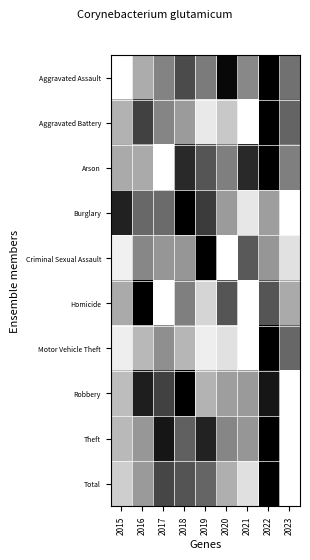

Which series changed the most between 2016 and 2023?

Robbery